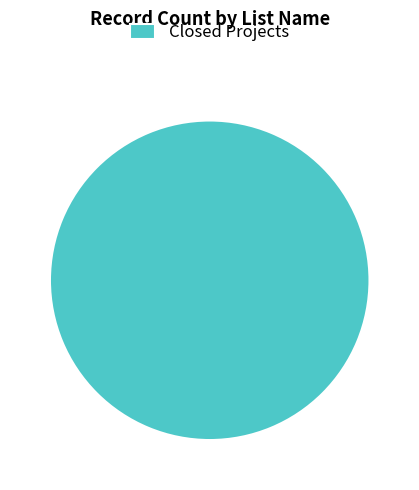

Does any single category account for the majority?

Yes